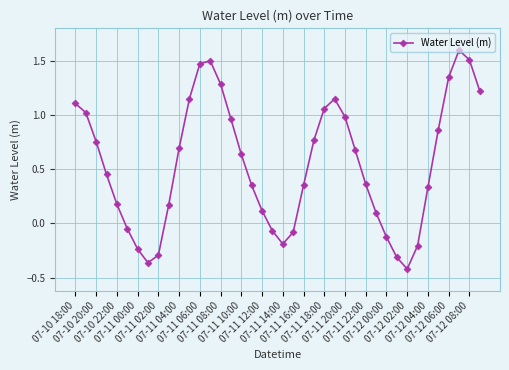

What is the greatest value displayed?

1.6